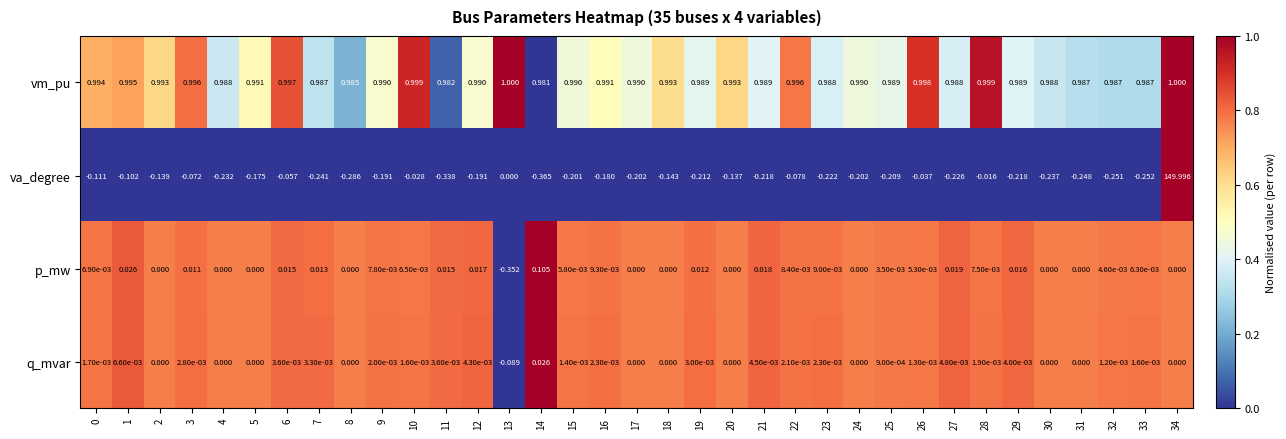

Which category has the highest value across all series?

34